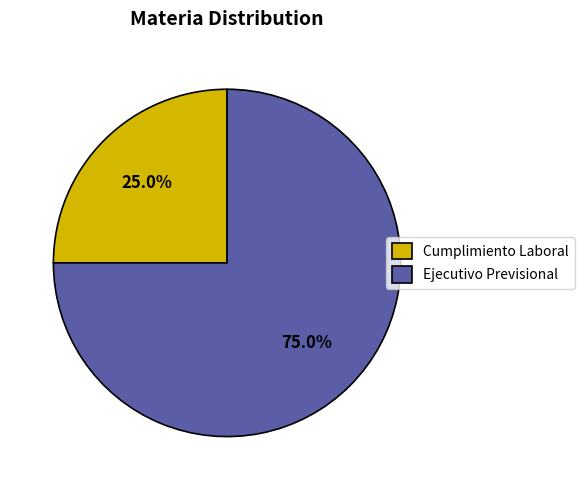

To the nearest percent, what percentage of the pie is Cumplimiento Laboral?

25%